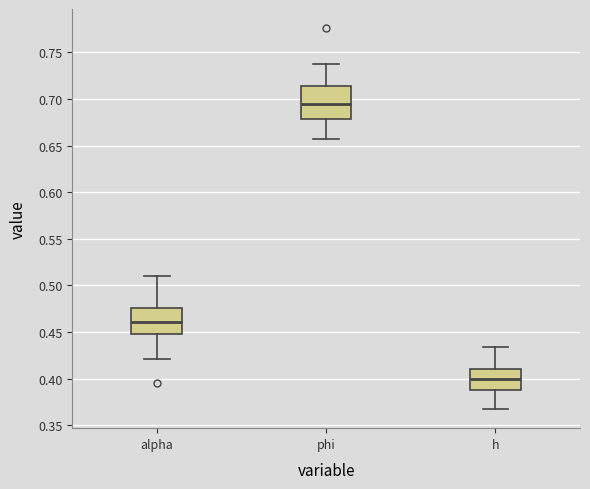

Which box is the tallest, from its lower edge to its upper edge?

phi